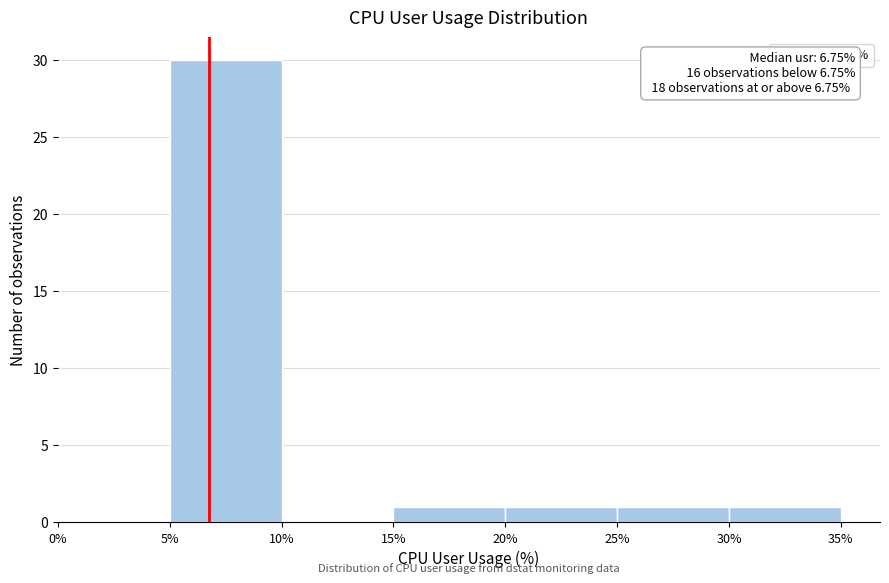

Over which range of the x-axis is the bar tallest?

5% to 10%